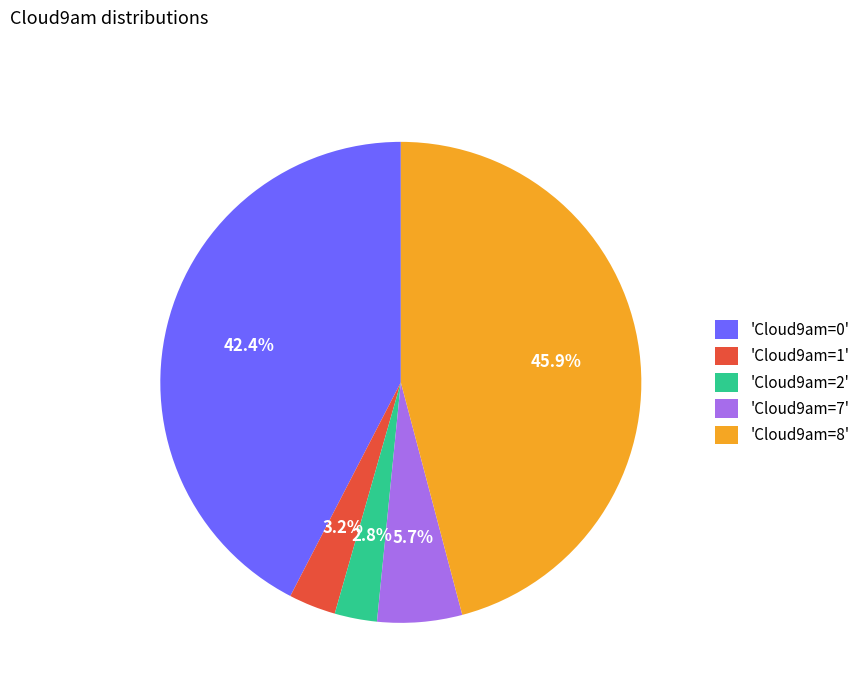

Is the sum of 'Cloud9am=0' and 'Cloud9am=7' greater than half?

No